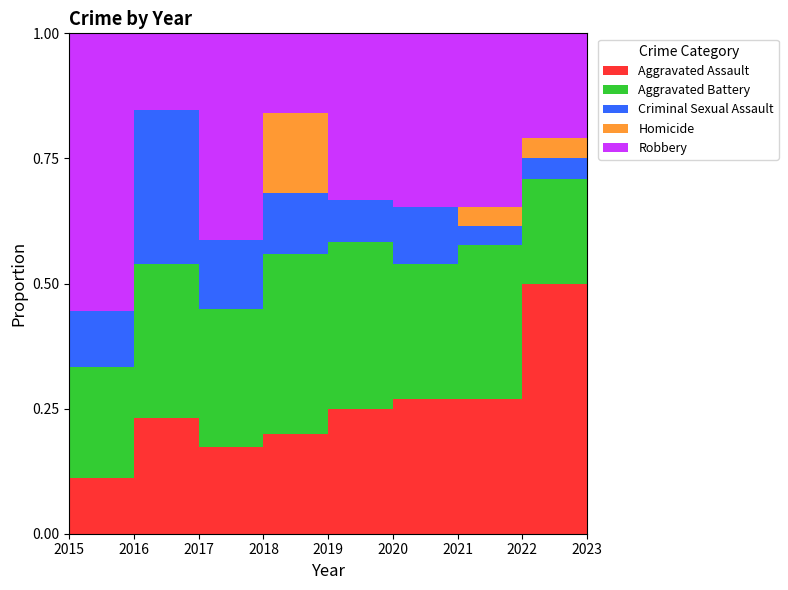

At which category does the chart reach its peak across all series?

2015